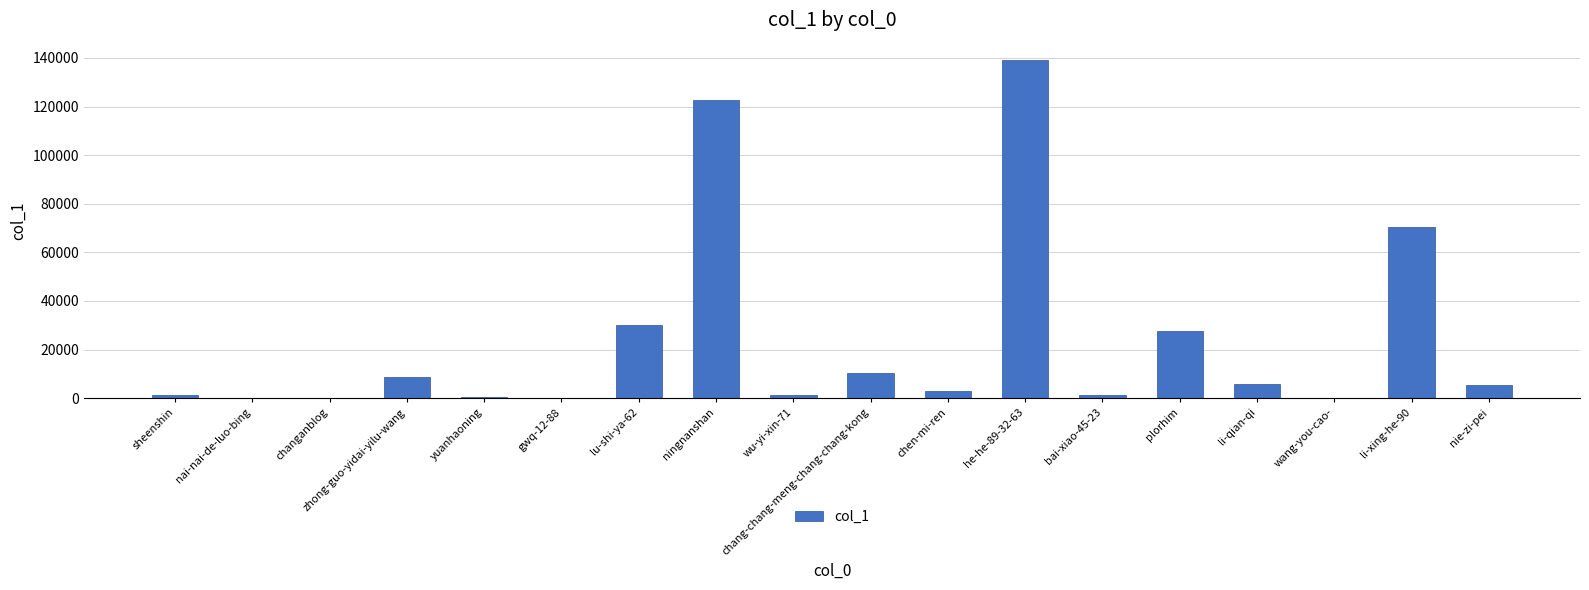

The value at he-he-89-32-63 is 139324. True or false?

True